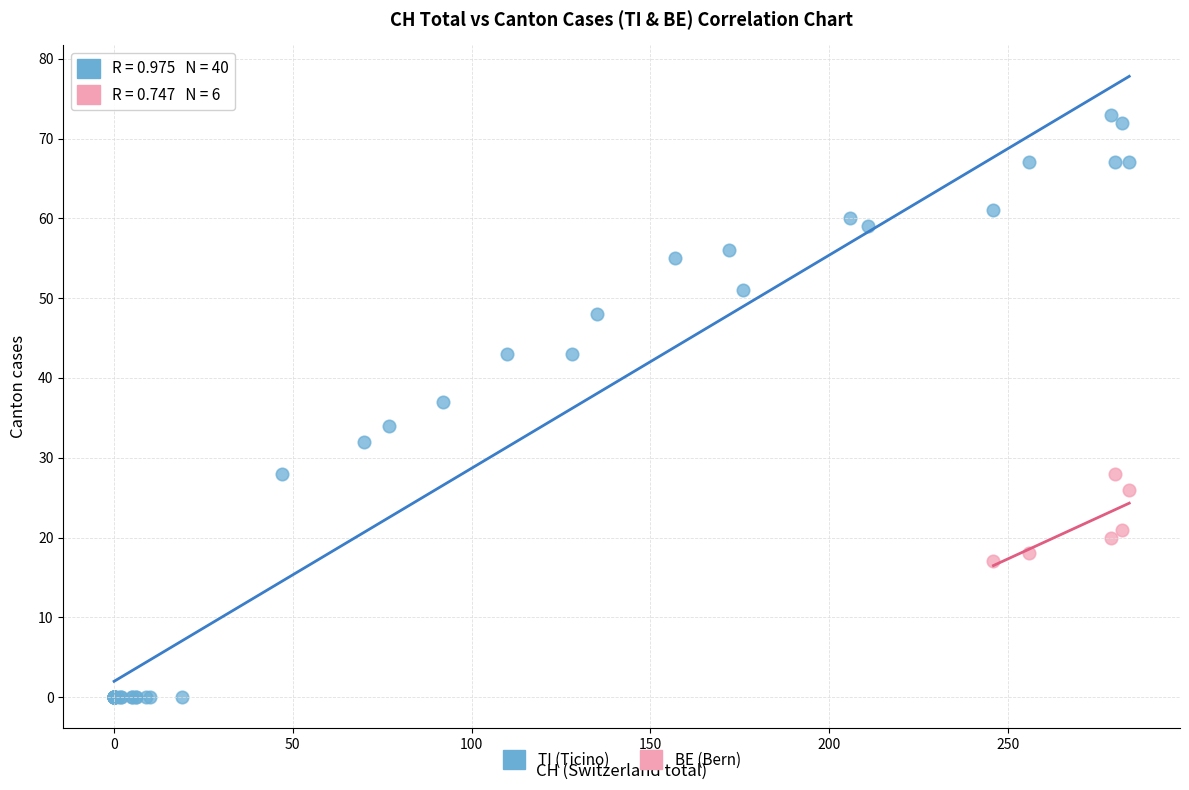

Which series contains the lowest Y value?

TI (Ticino)